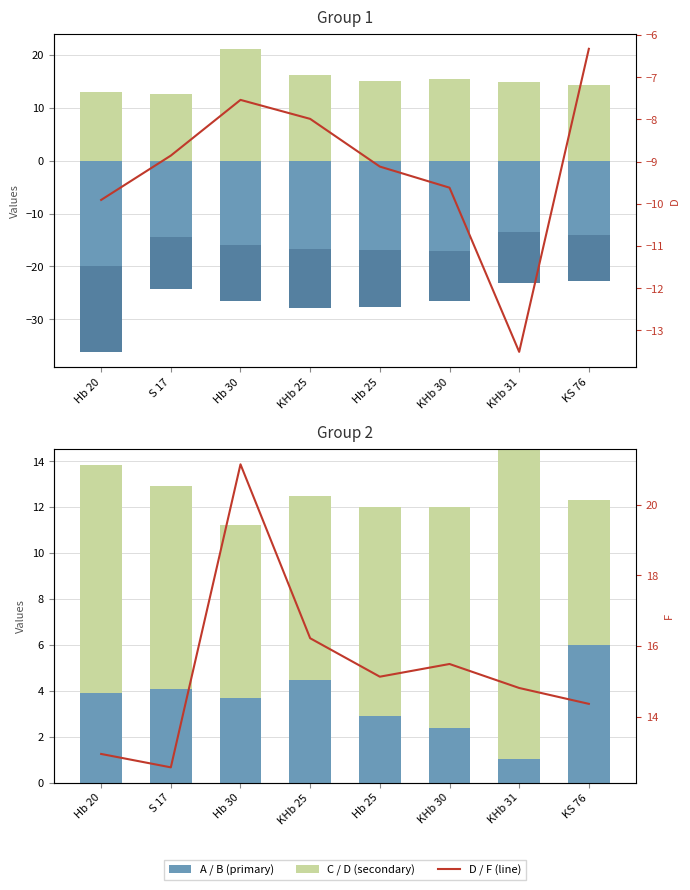

How many categories are shown in the chart?

8